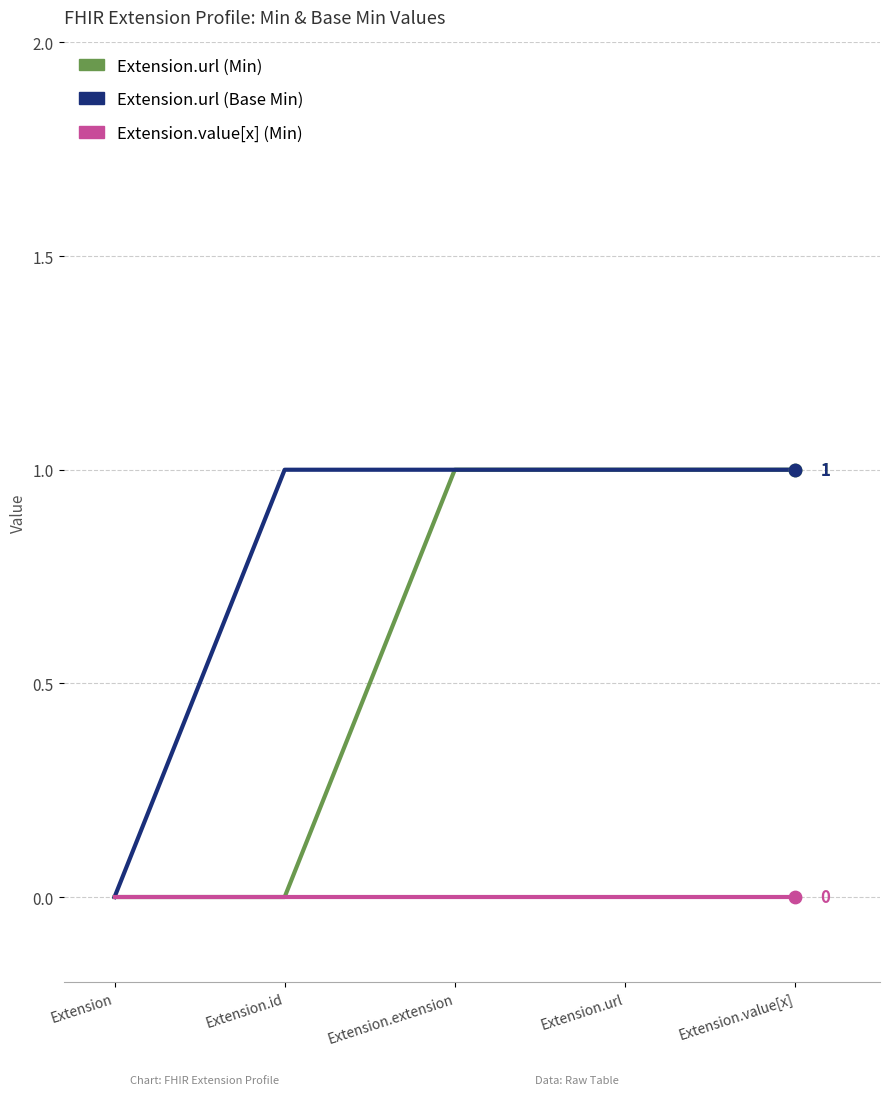

At which category is the sum across all series the highest?

Extension.extension